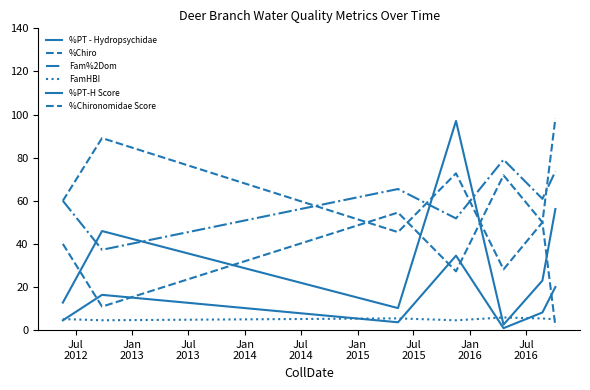

Reading left to right, list all the values displayed in this chart.

%PT - Hydropsychidae: 4.5	16.4	3.6	34.5	0.9	8.2	20.0
%Chiro: 40.0	10.9	54.5	27.3	71.8	50.0	1.8
Fam%2Dom: 60.0	37.3	65.5	51.8	79.1	60.9	73.6
FamHBI: 5.1	4.6	5.4	4.6	5.9	5.4	5.0
%PT-H Score: 12.8	46.0	10.2	97.0	2.6	23.0	56.2
%Chironomidae Score: 60.0	89.1	45.5	72.7	28.2	50.0	98.2